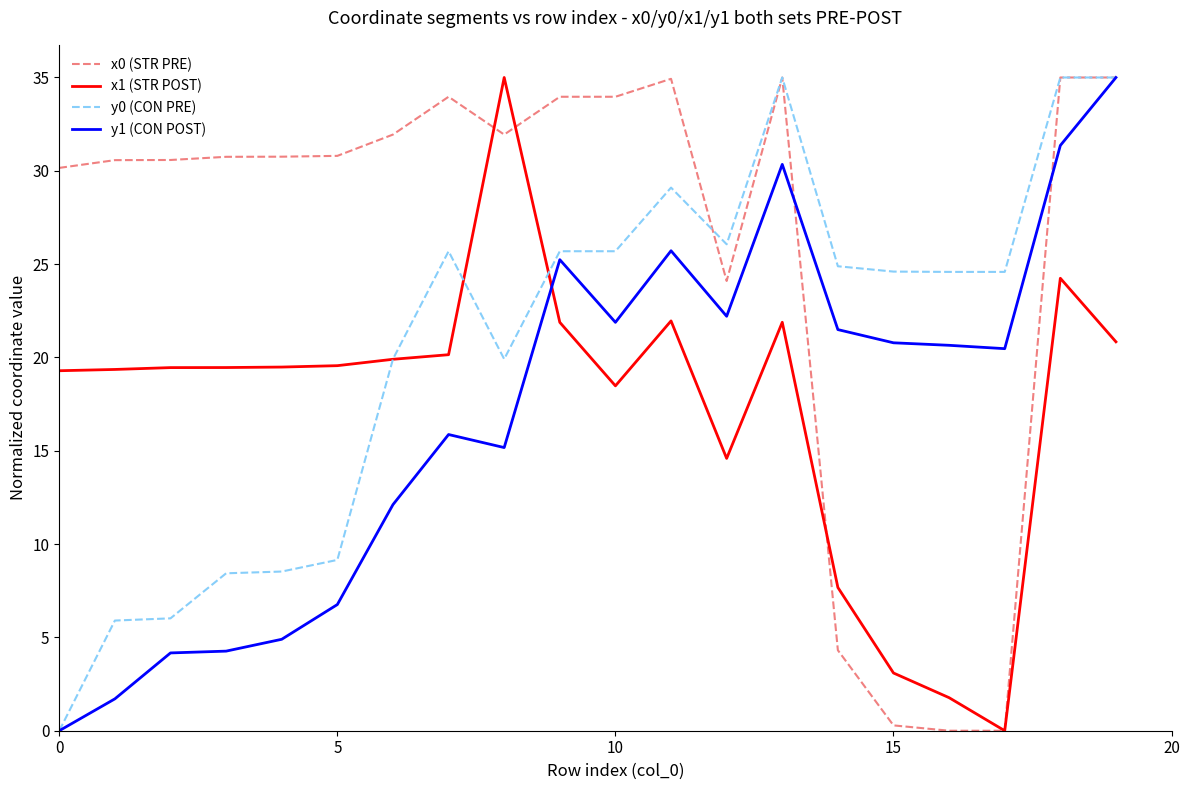

How many distinct data groups are displayed?

4